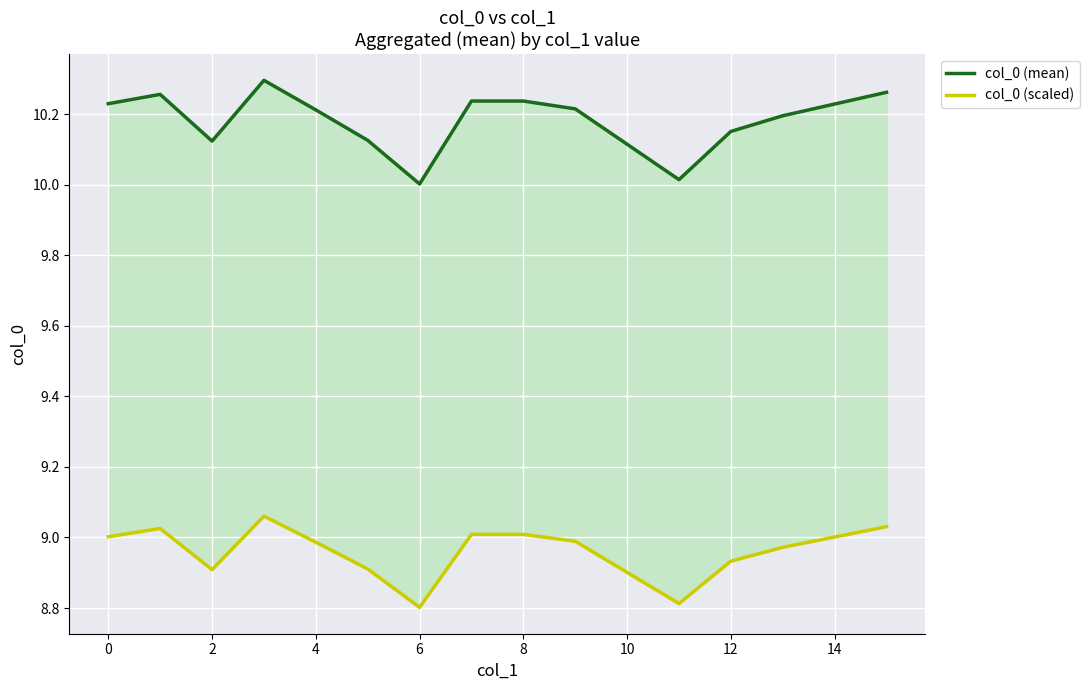

Reading right to left, list all the values displayed in this chart.

col_0 (mean): 10.3	10.2	10.2	10.0	10.2	10.2	10.2	10.0	10.1	10.2	10.3	10.1	10.3	10.2
col_0 (scaled): 9.0	9.0	8.9	8.8	9.0	9.0	9.0	8.8	8.9	9.0	9.1	8.9	9.0	9.0